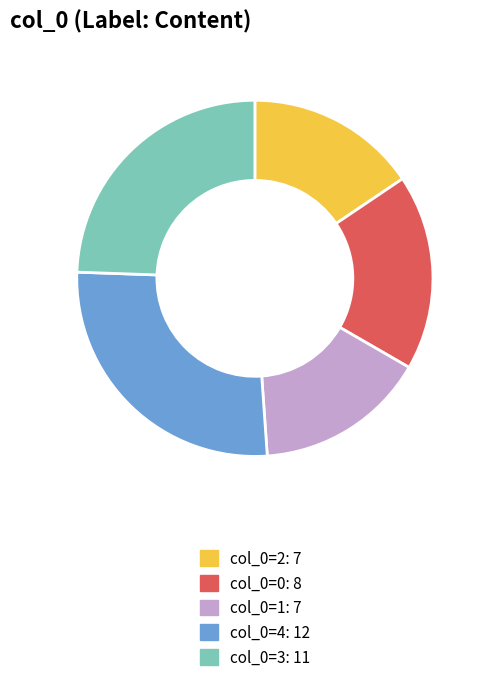

Combined, do col_0=2: 7 and col_0=4: 12 account for over 50%?

No